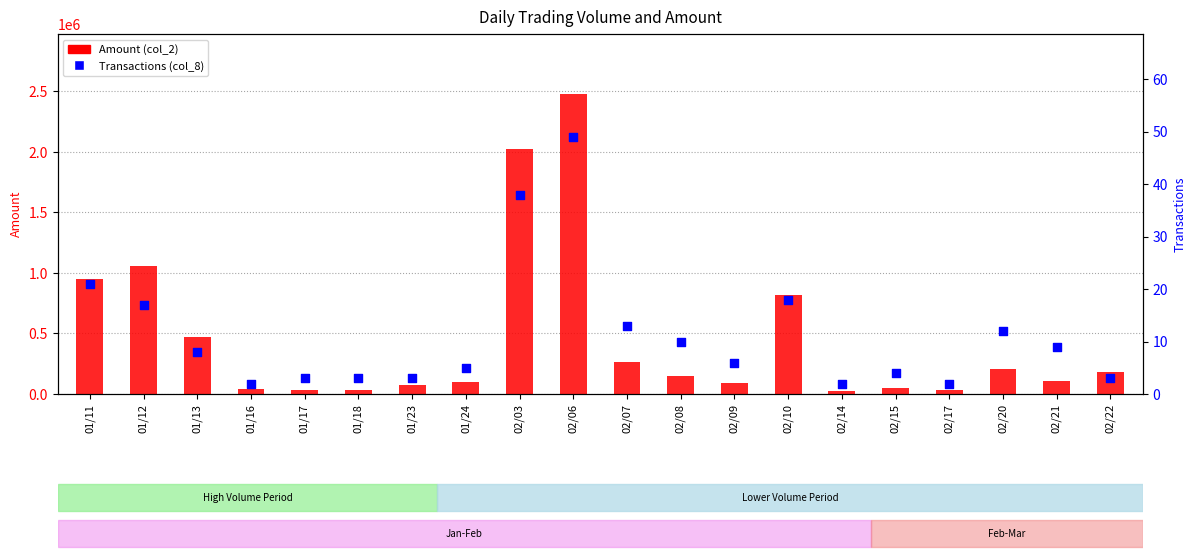

At which category is the sum across all series the highest?

02/06